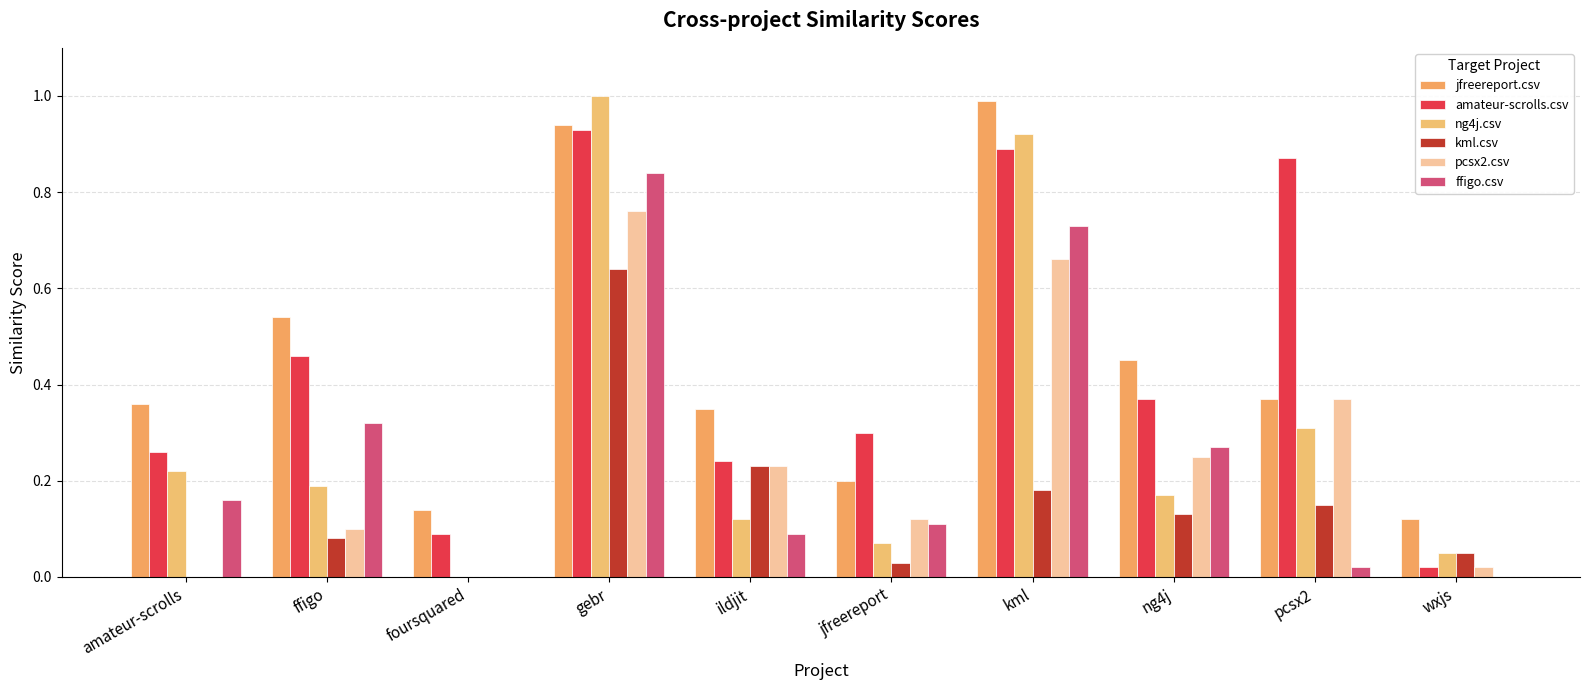

What is the highest value of the ng4j.csv series?

1.0